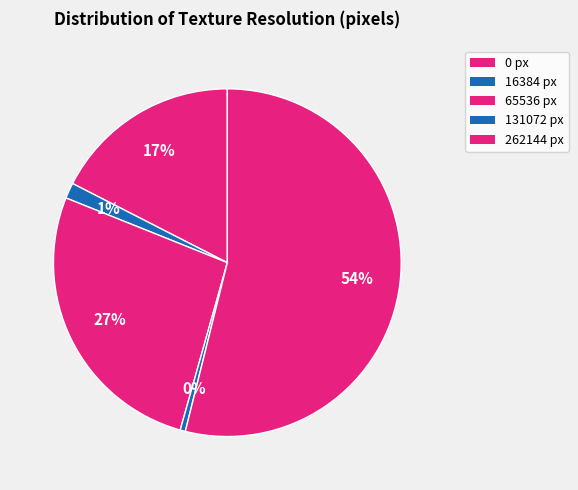

What percentage do 16384 and 0 together represent?

18.9%